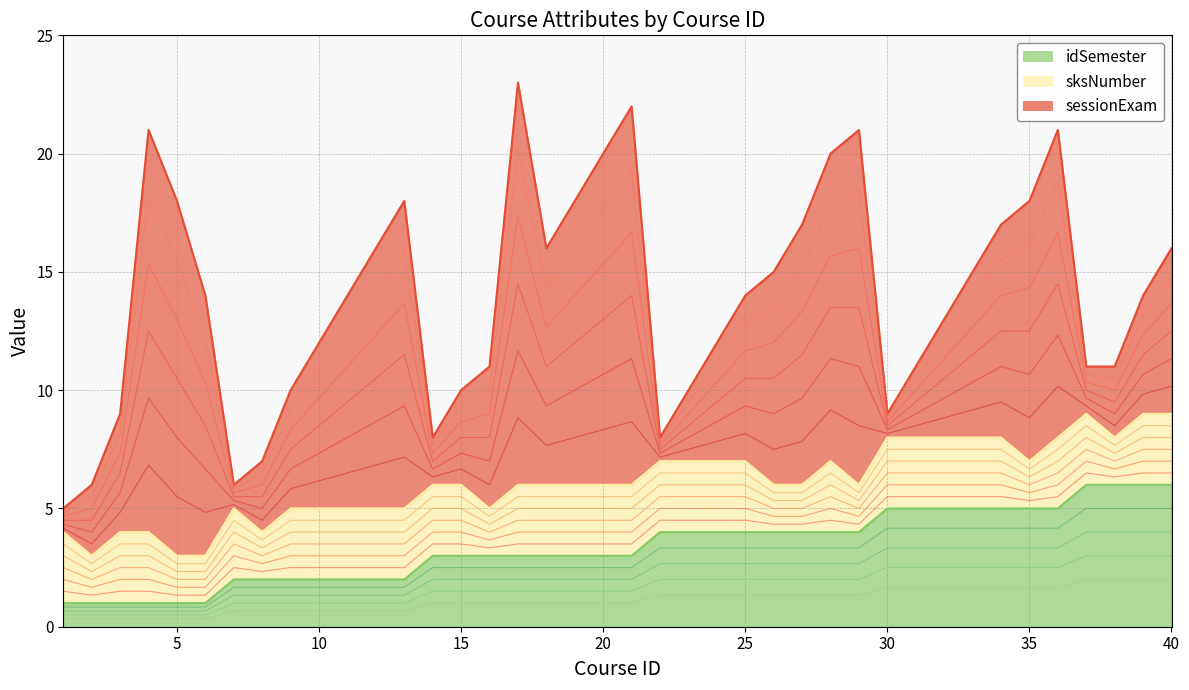

True or false: sessionExam has a value of 3 at 8.

True